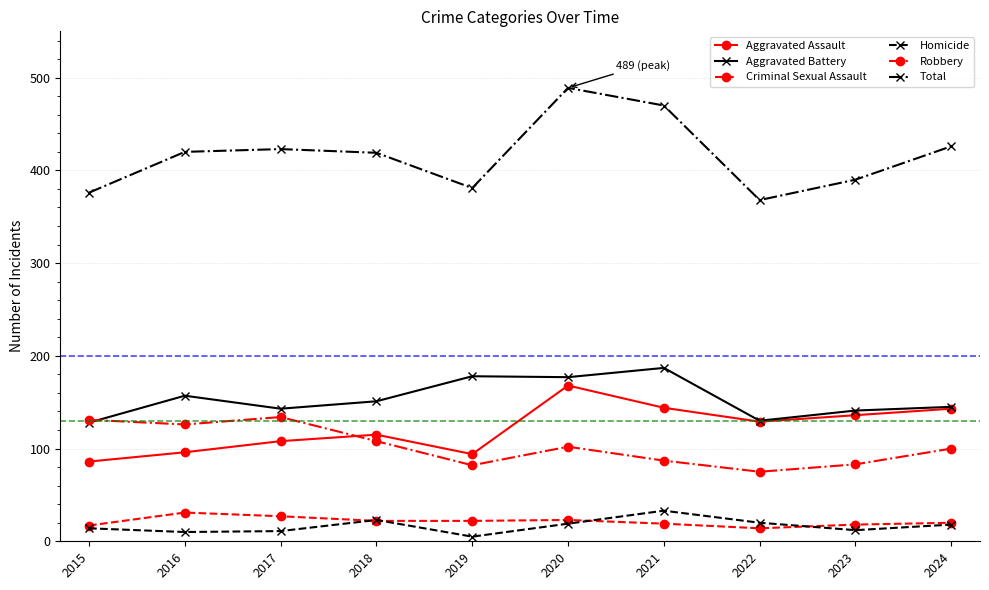

Which series has the widest spread of values?

Total